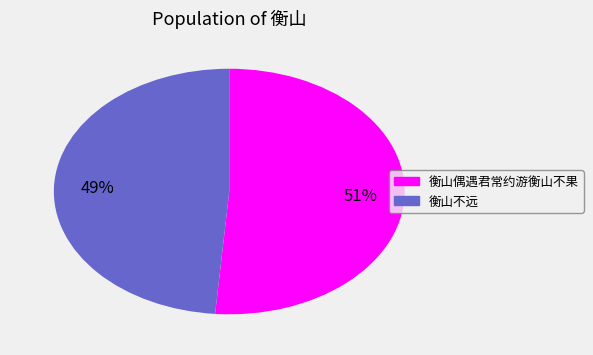

Rank the categories by value from highest to lowest.

衡山偶遇君常约游衡山不果, 衡山不远